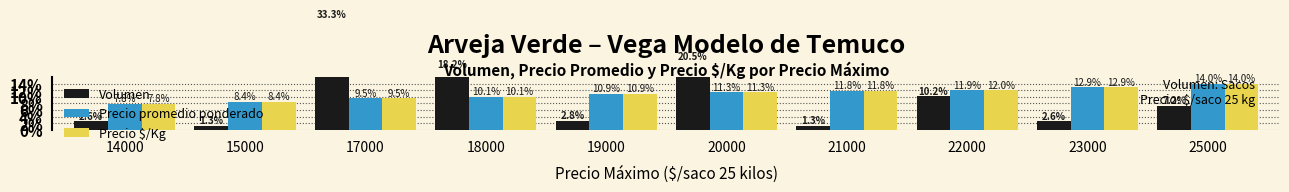

Rank the series at 19000 from lowest to highest value.

Volumen, Precio $/Kg, Precio promedio ponderado